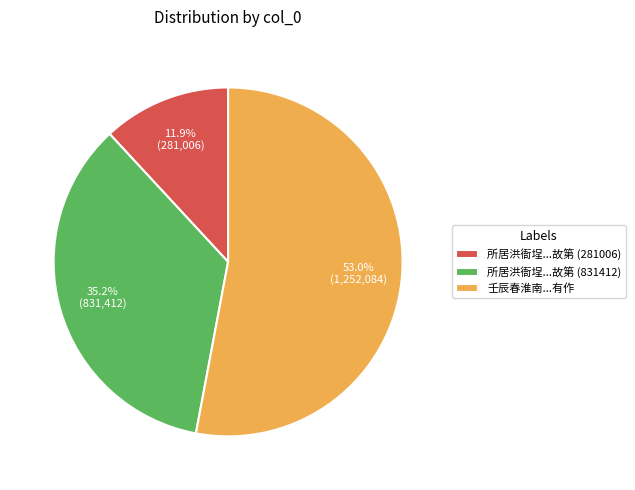

Count the number of slices in the pie.

3